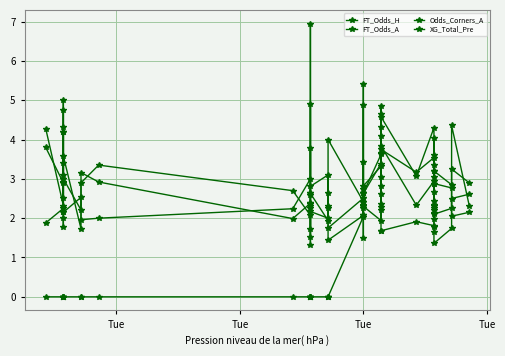

How many intersections are there between Odds_Corners_A and XG_Total_Pre?

8